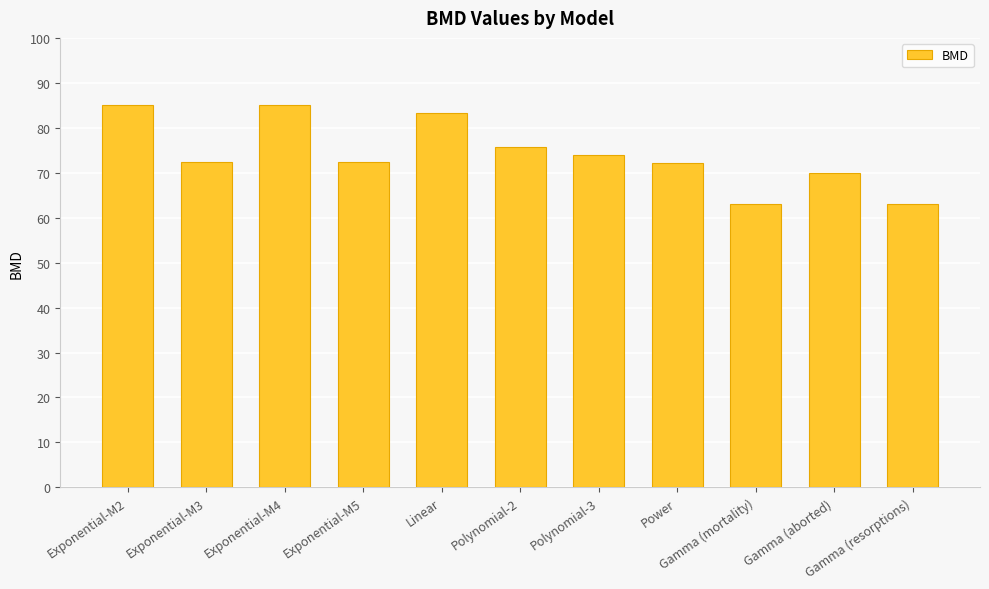

What position from the right is Polynomial-3?

5